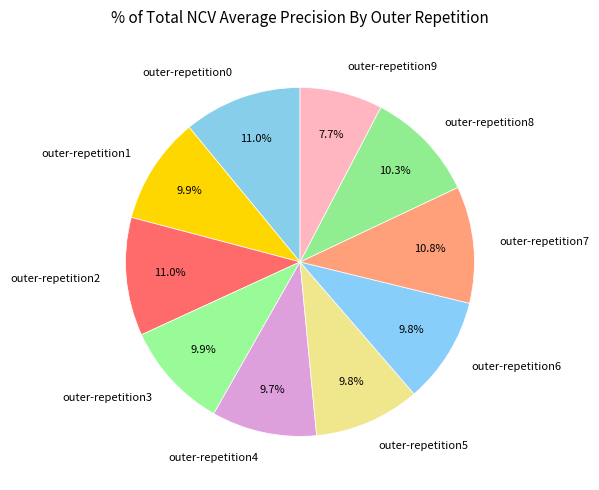

Between outer-repetition8 and outer-repetition2, which is larger?

outer-repetition2